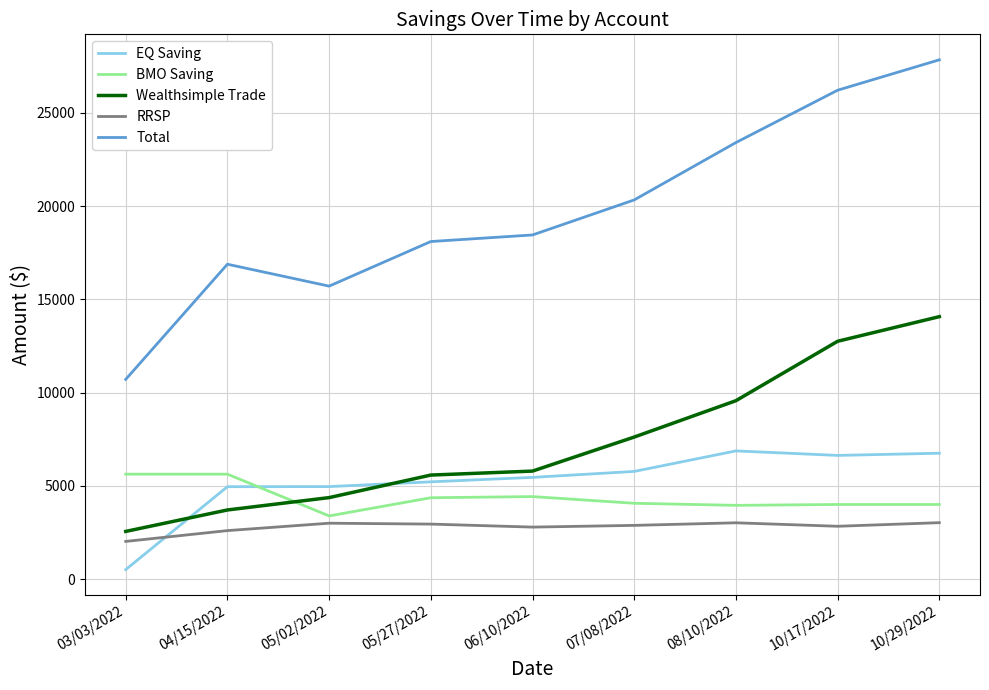

List the series in order of their peak value, lowest first.

RRSP, BMO Saving, EQ Saving, Wealthsimple Trade, Total